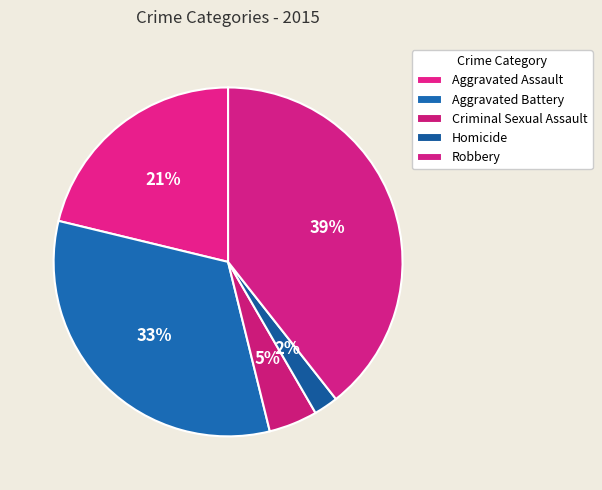

Rank the categories by value from highest to lowest.

Robbery, Aggravated Battery, Aggravated Assault, Criminal Sexual Assault, Homicide